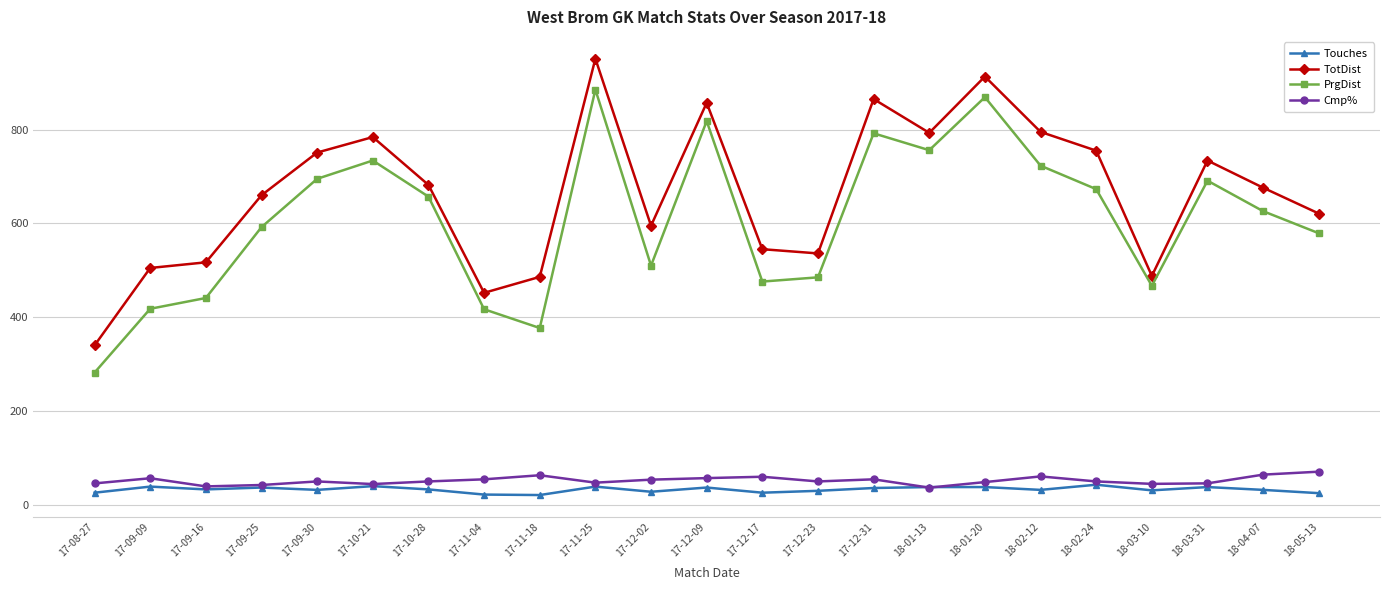

What is the label of the 4th point from the right?

18-03-10